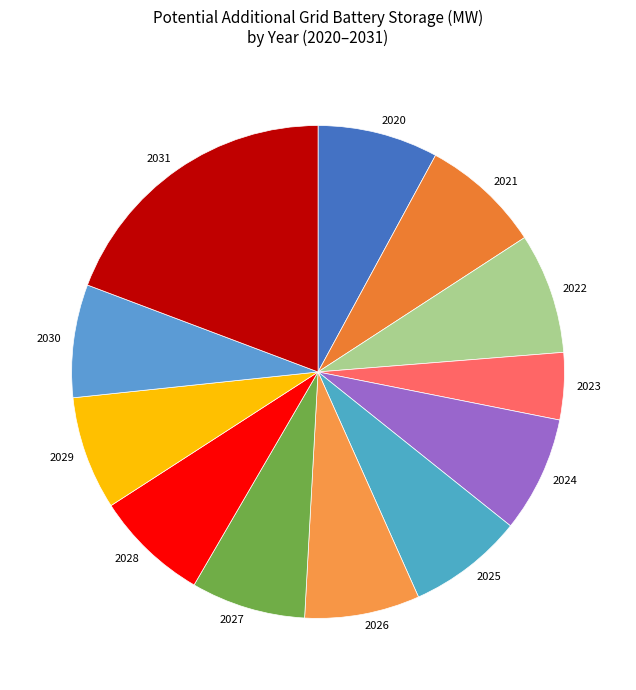

Count the number of slices in the pie.

12